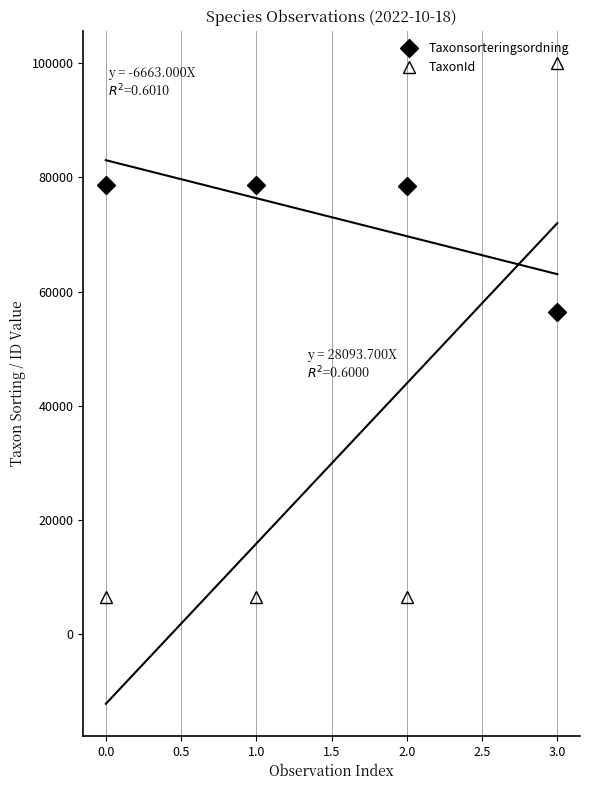

What is the value of the TaxonId point at the 2nd from the left?

6462